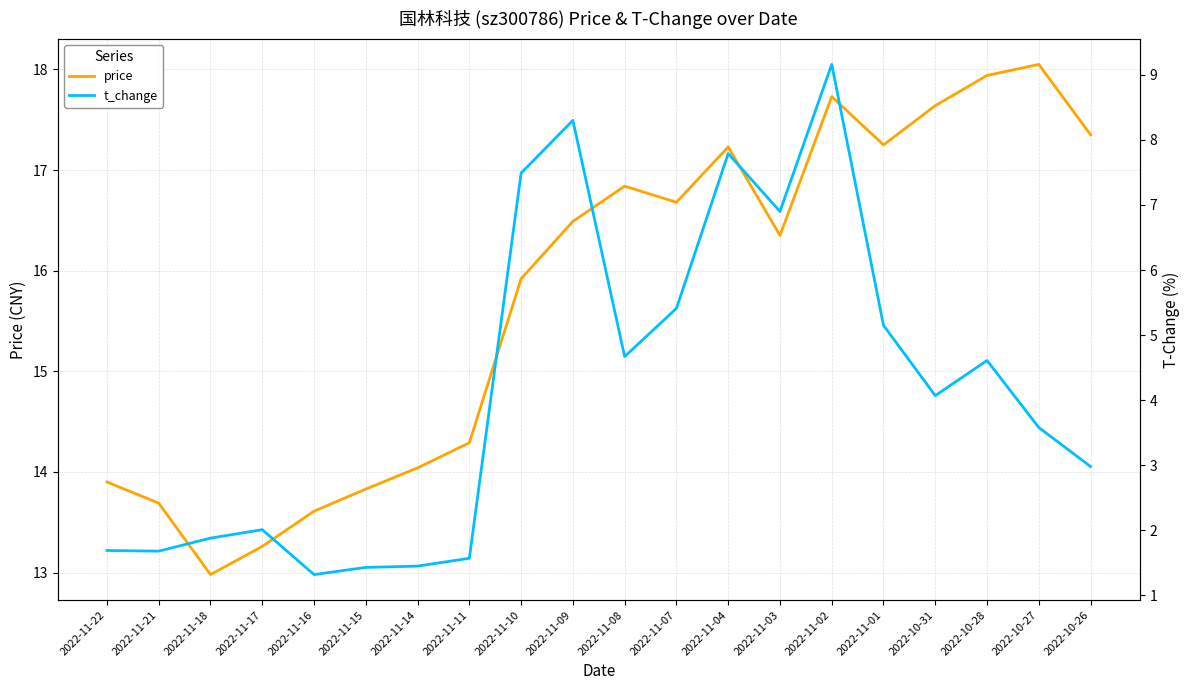

What is the difference between the price values at 2022-11-07 and 2022-11-15?

2.8